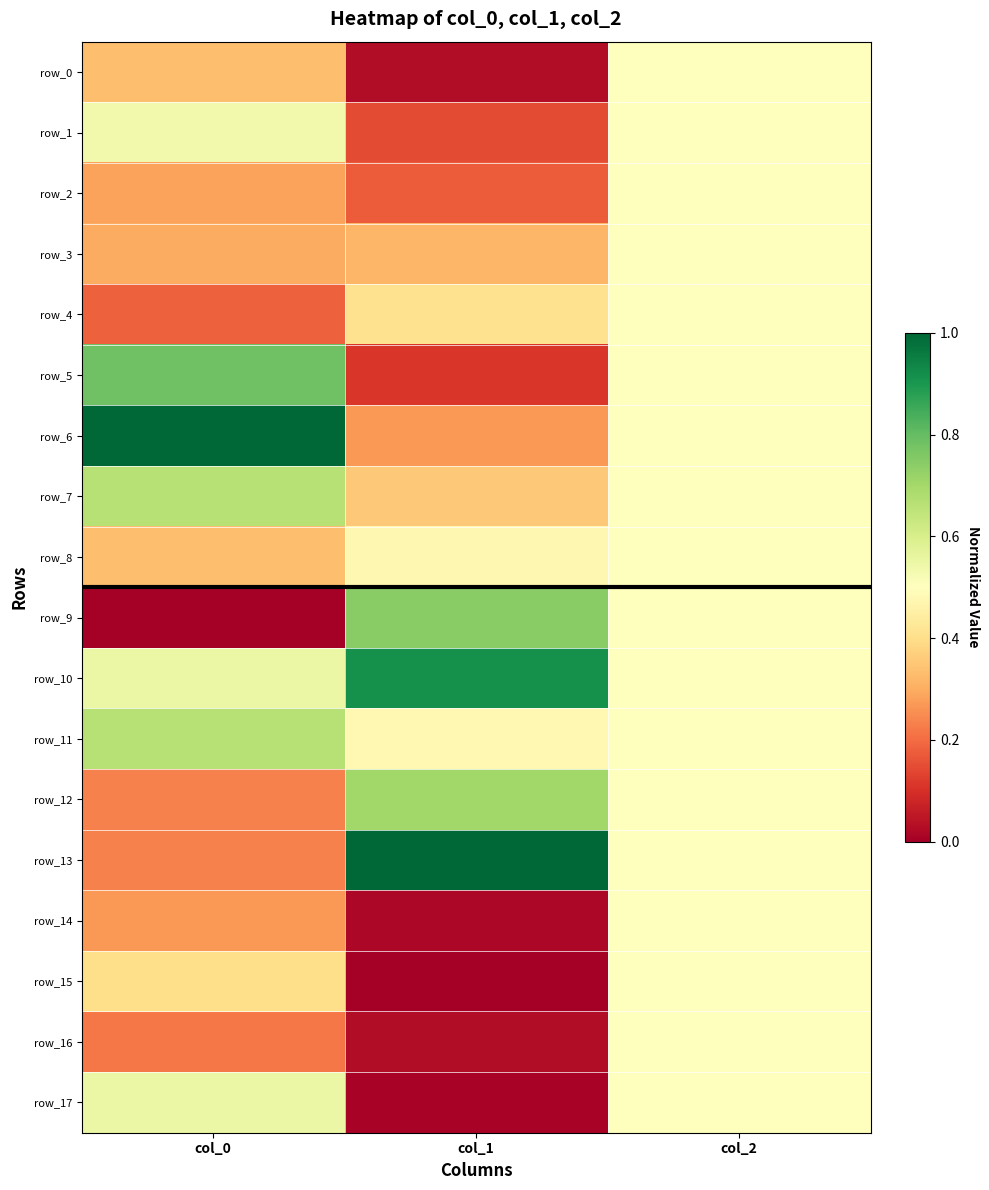

At which label does row_16 reach its peak?

col_2